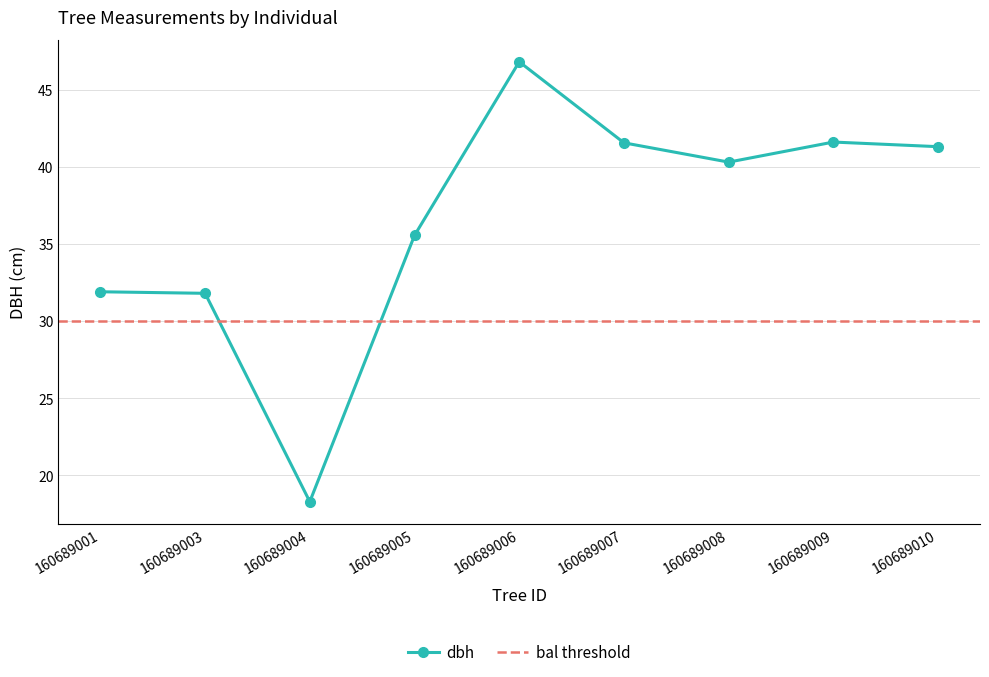

How many interior local valleys (lower than both neighbors) does the data have?

2